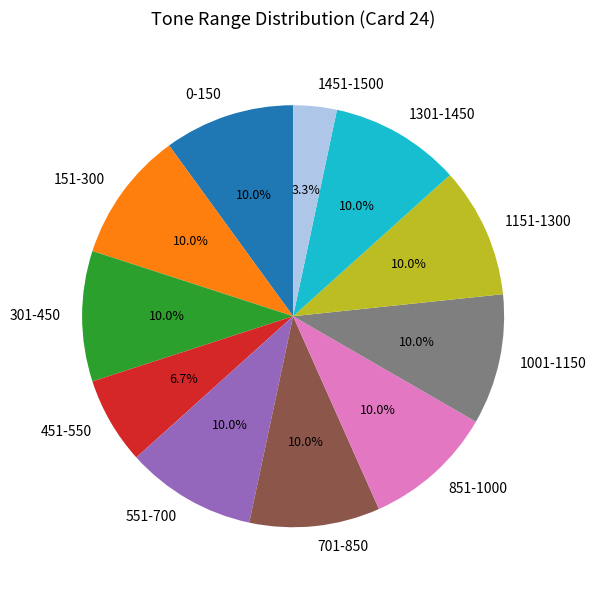

What percentage is the 1451-1500 slice, to the nearest percent?

3%